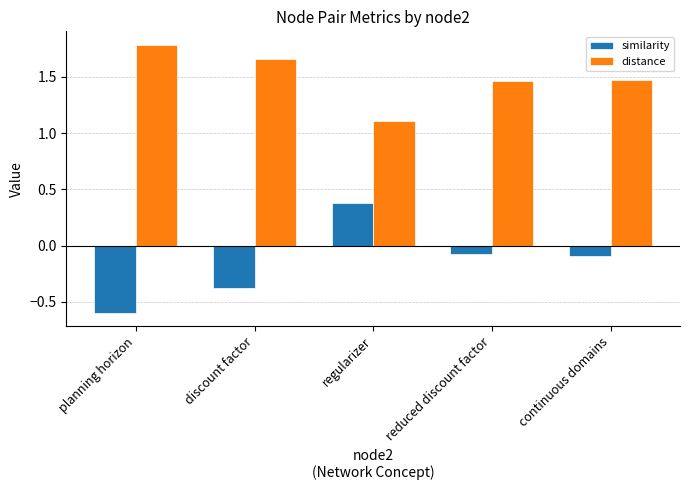

What is the maximum value for similarity?

0.4